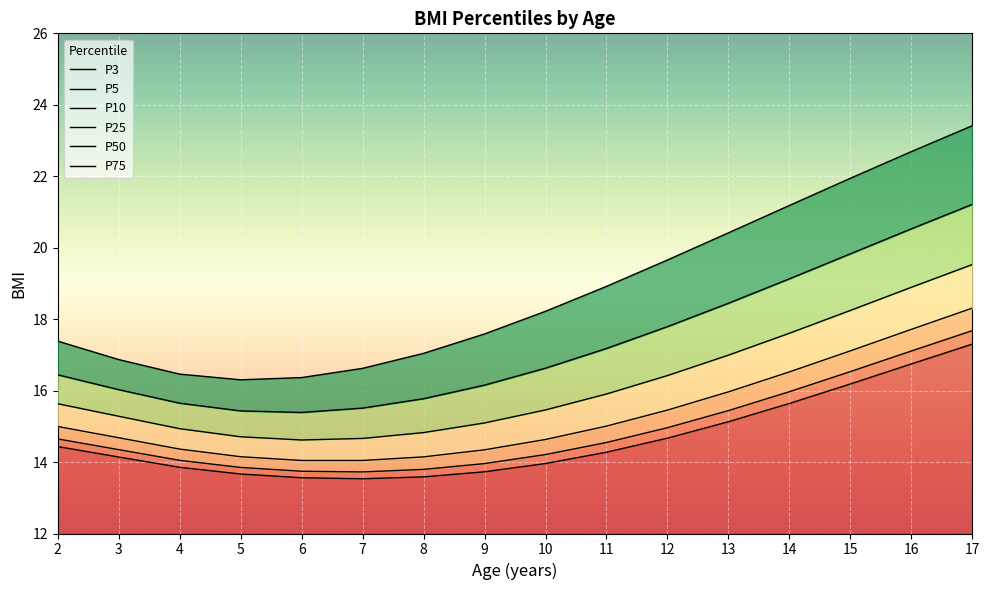

Which category has the lowest value across all series?

7